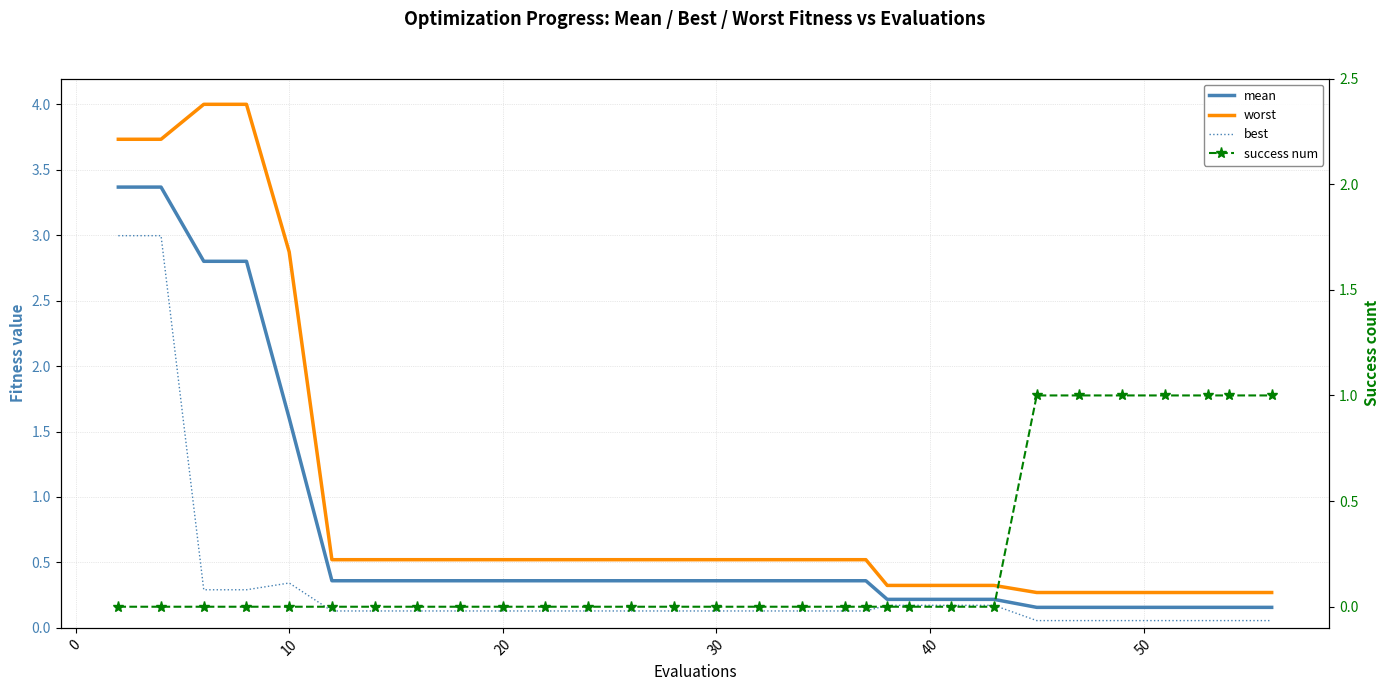

Rank the series by their maximum value, from highest to lowest.

worst, mean, best, success num